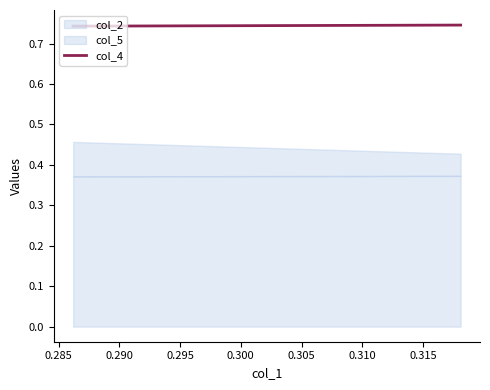

The value at 0.280 is 1.1. True or false?

False